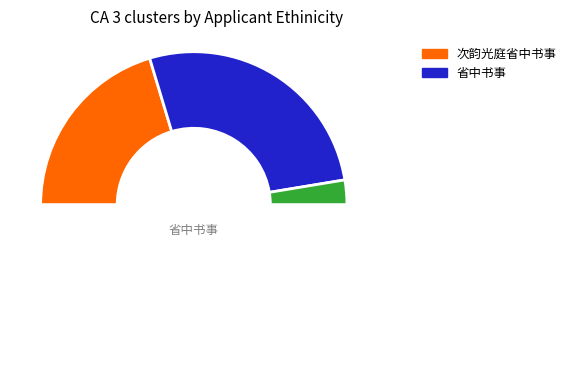

True or false: 次韵光庭省中书事 accounts for 30% of the total.

False